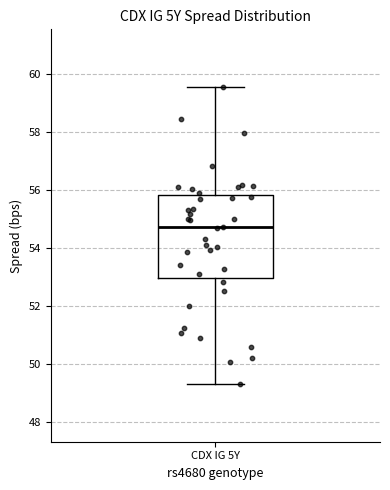

Where does the upper whisker of the box for CDX IG 5Y end on the y-axis? The values are not printed on the chart, so give them approximately, as read against the axis.

59.6